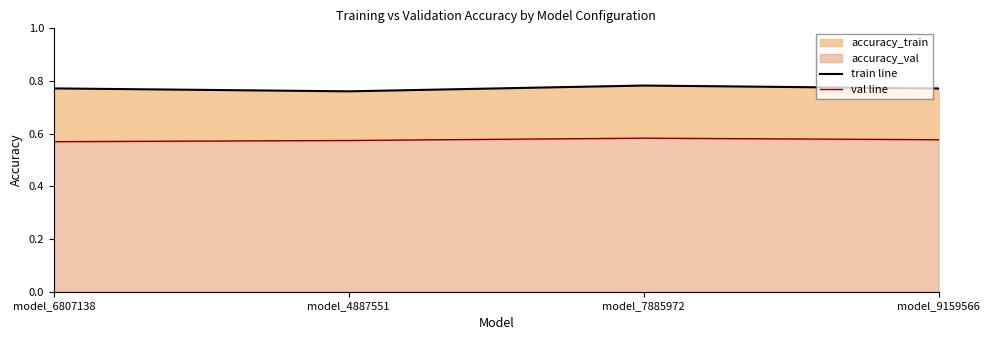

True or false: val line and train line intersect in this chart.

False